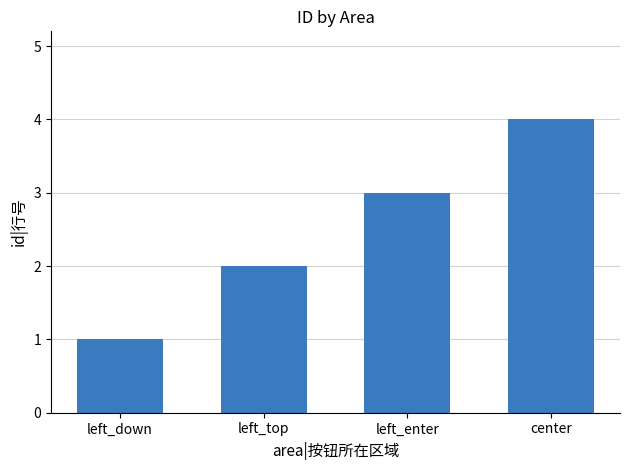

Rank the categories by value from lowest to highest.

left_down, left_top, left_enter, center